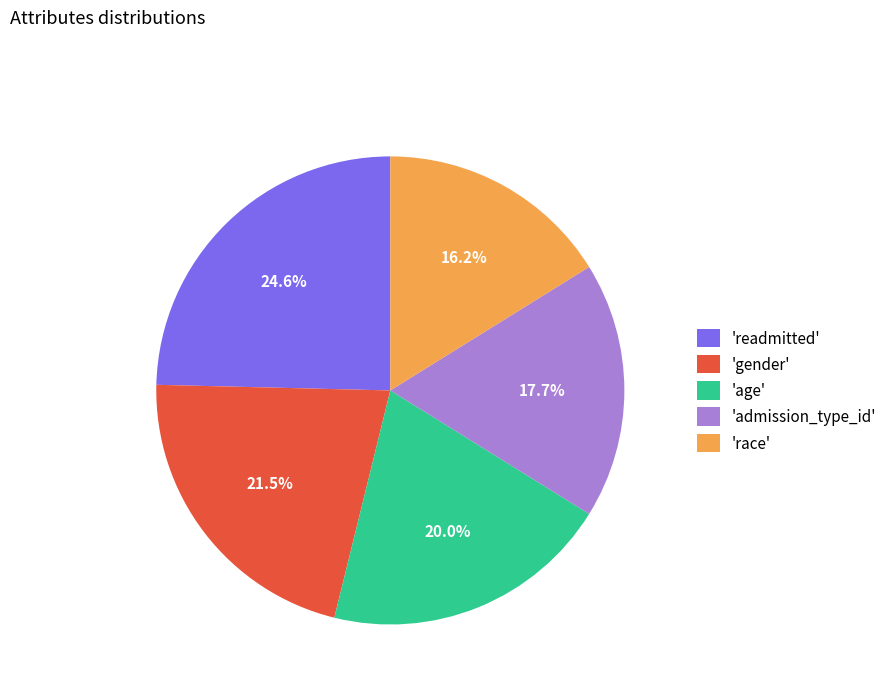

Between 'age' and 'readmitted', which is larger?

'readmitted'